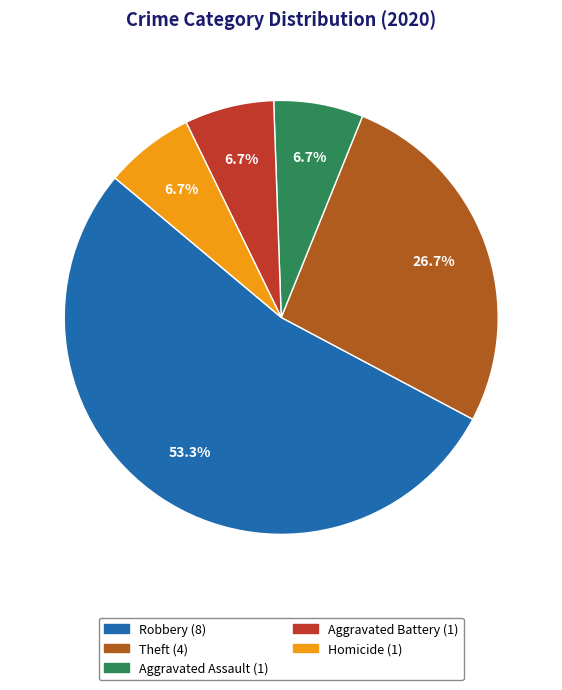

What percentage is the Robbery slice, to the nearest percent?

53%